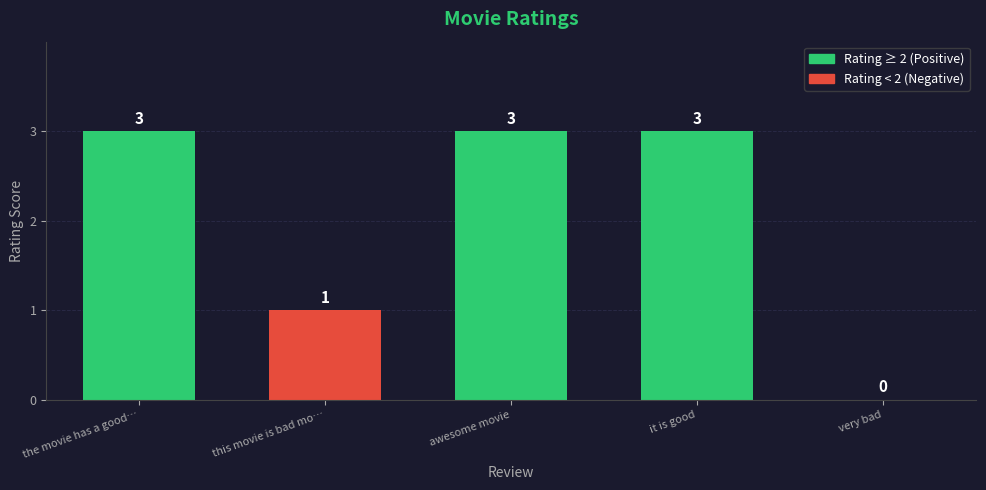

Reading left to right, list all the values displayed in this chart.

3	1	3	3	0